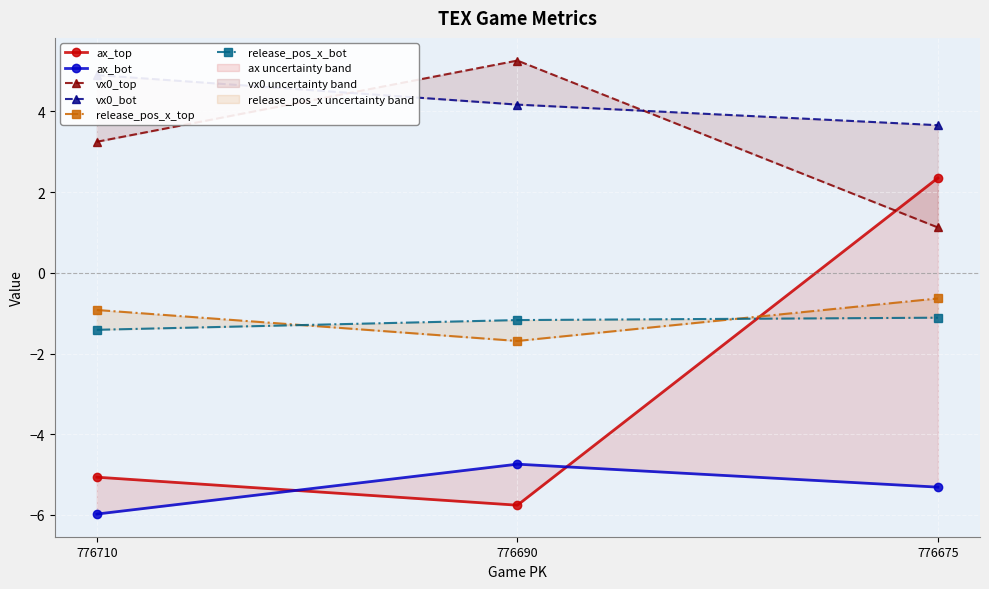

How many categories are shown in the chart?

3